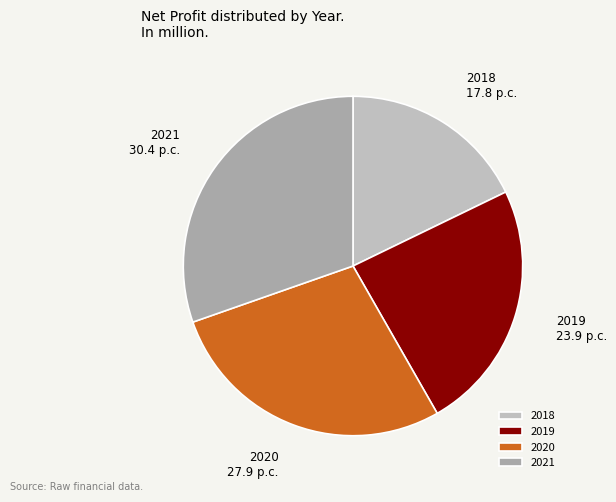

The 2021 slice represents 30% of the pie. True or false?

True